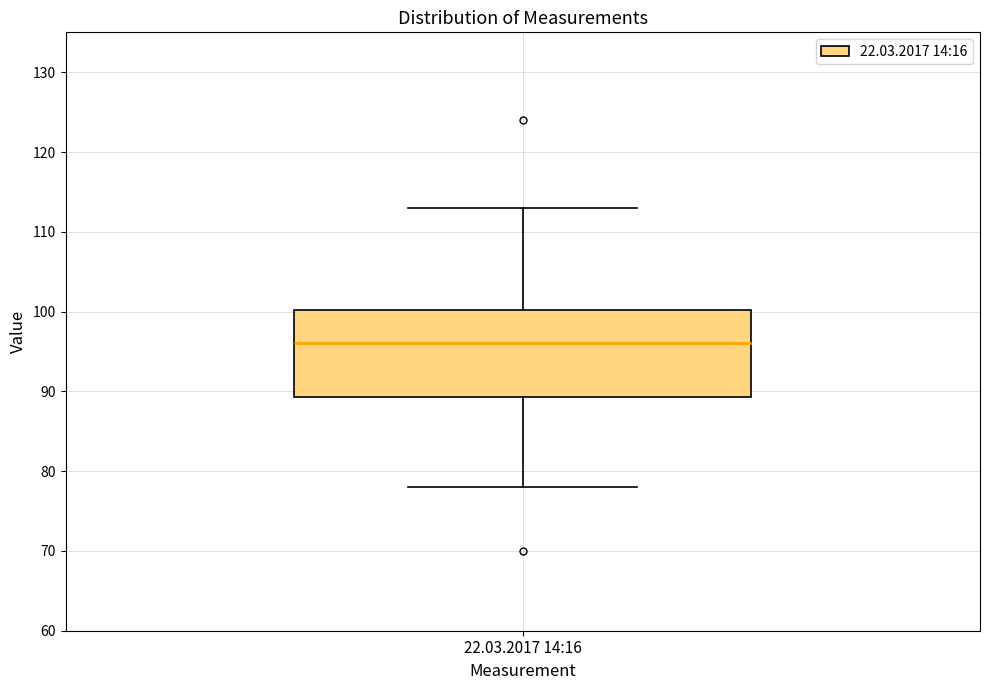

Where is the upper edge of the box for 22.03.2017 14:16 on the y-axis? The values are not printed on the chart, so give them approximately, as read against the axis.

100